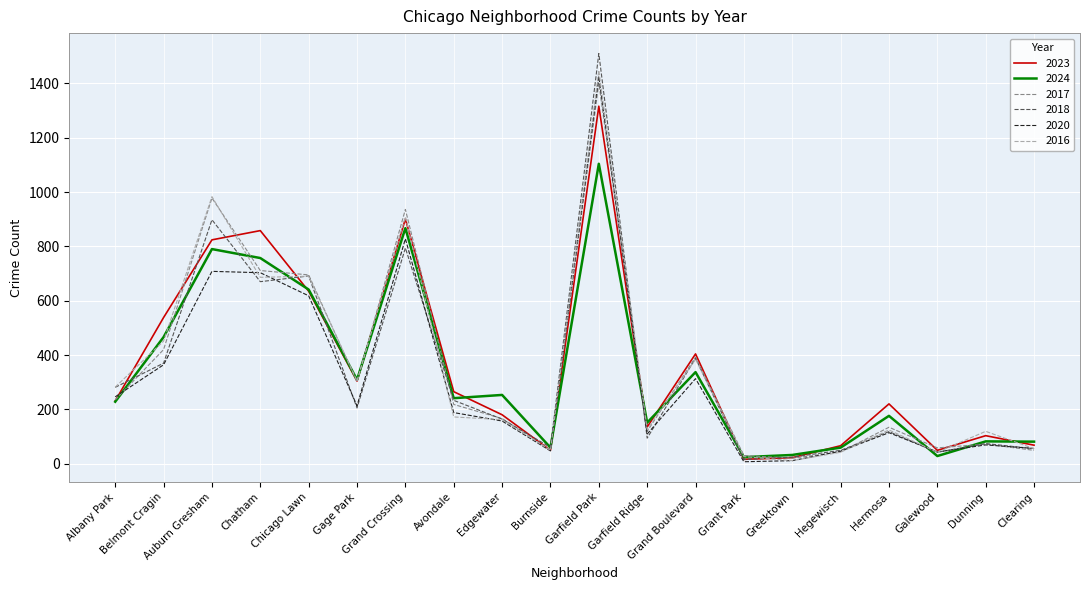

What is the highest value of the 2018 series?

1510